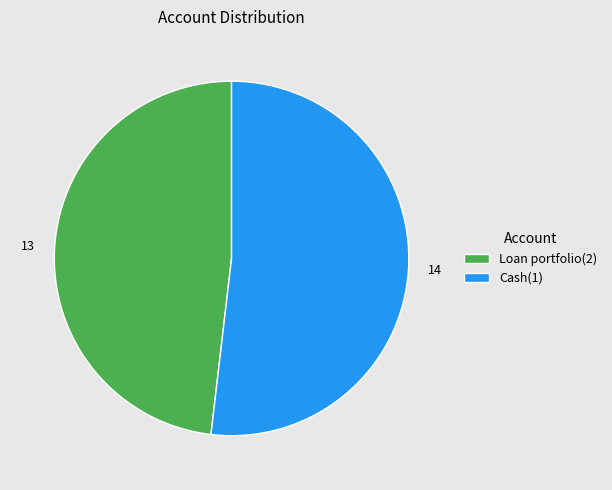

How many slices are in this pie chart?

2